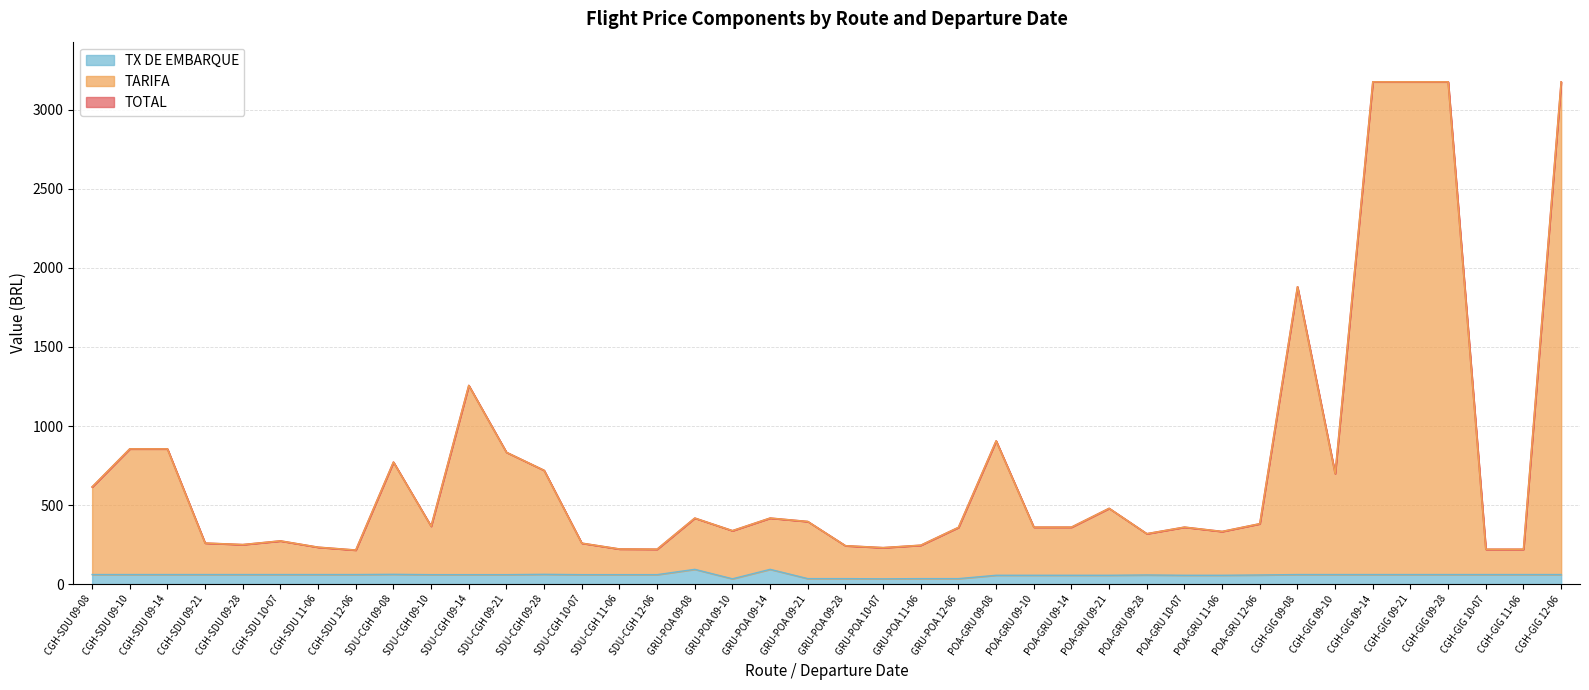

What is the difference between the maximum and second lowest values in the TX DE EMBARQUE series?

59.9